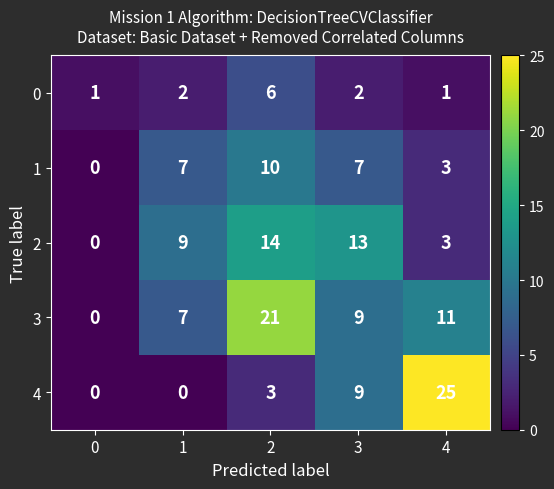

How many categories are shown in the chart?

5